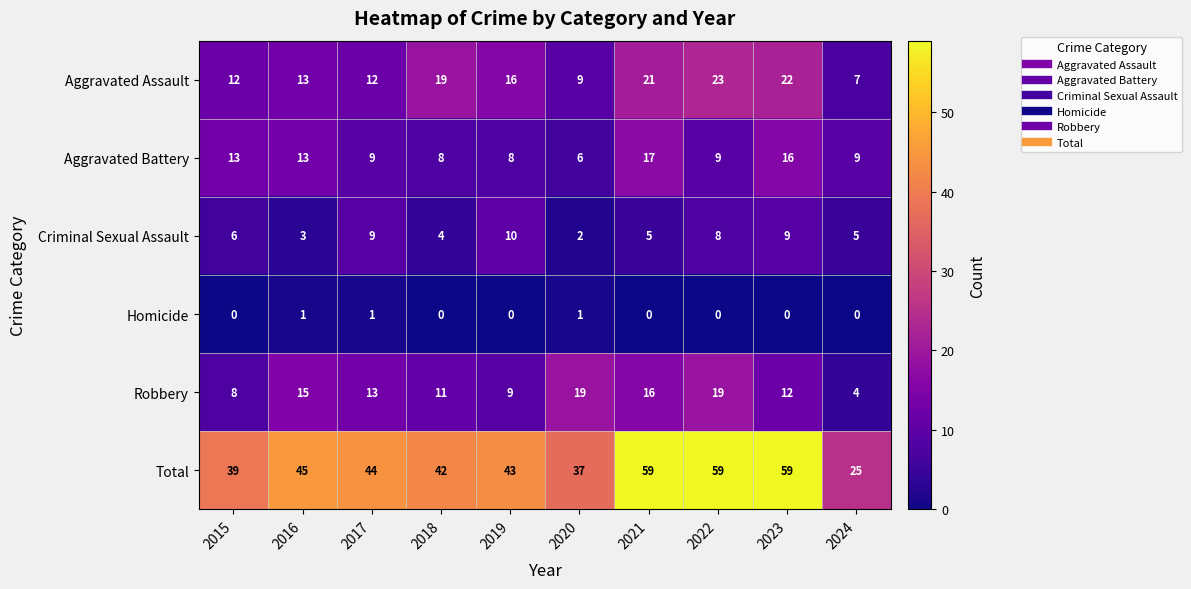

What is the highest value of the Robbery series?

19